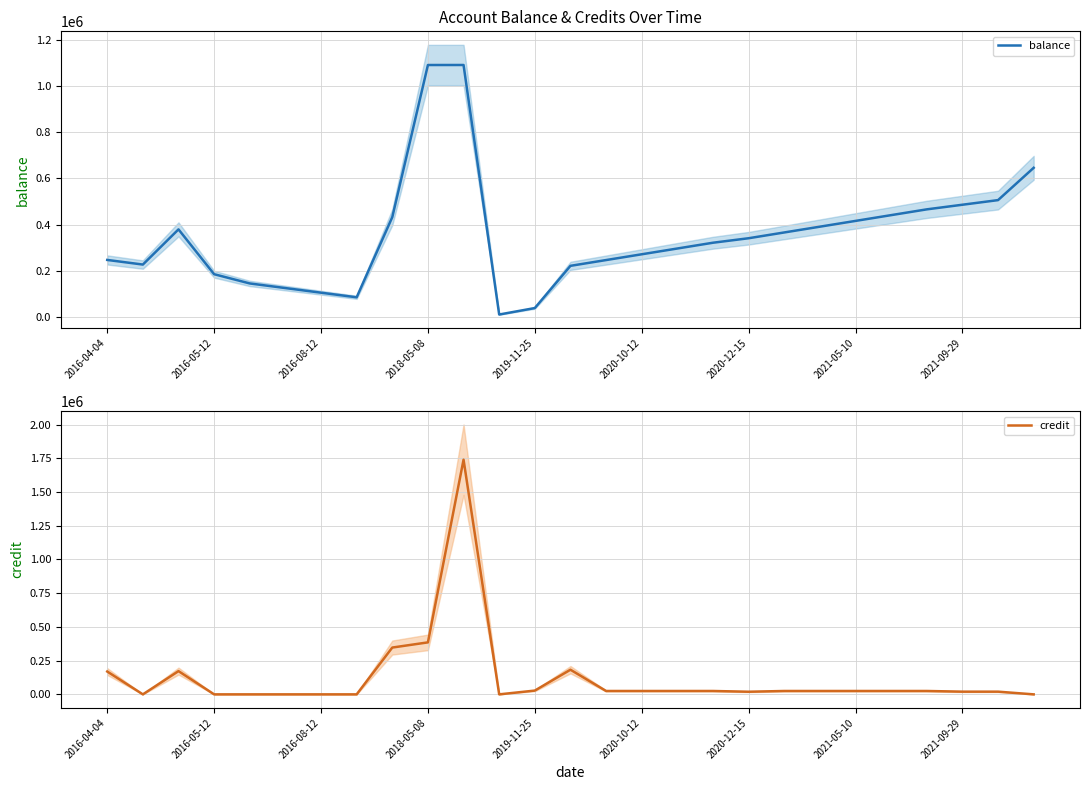

What is the highest value of the credit series?

1740000.0